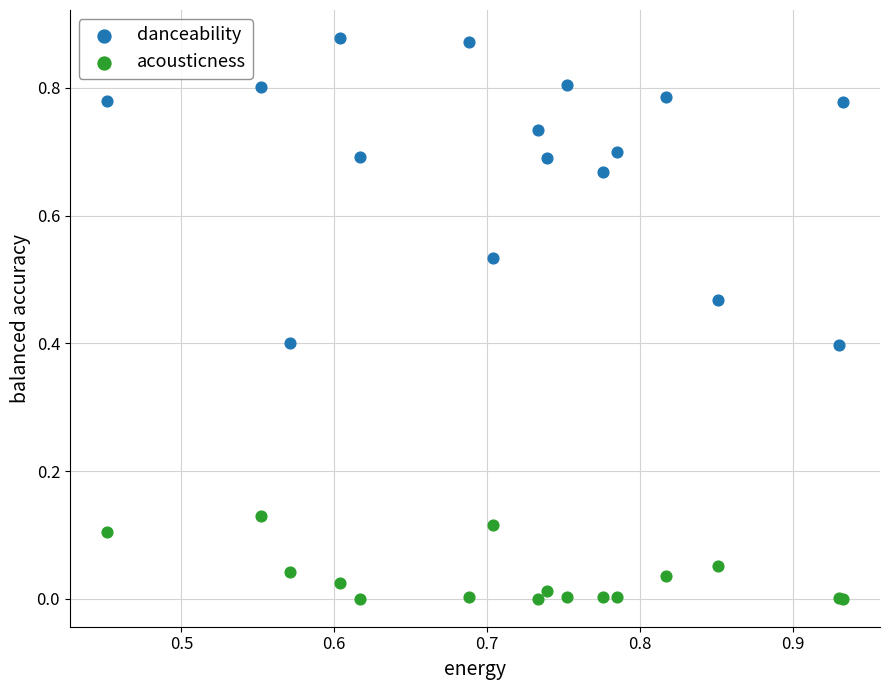

Which series contains the lowest Y value?

acousticness